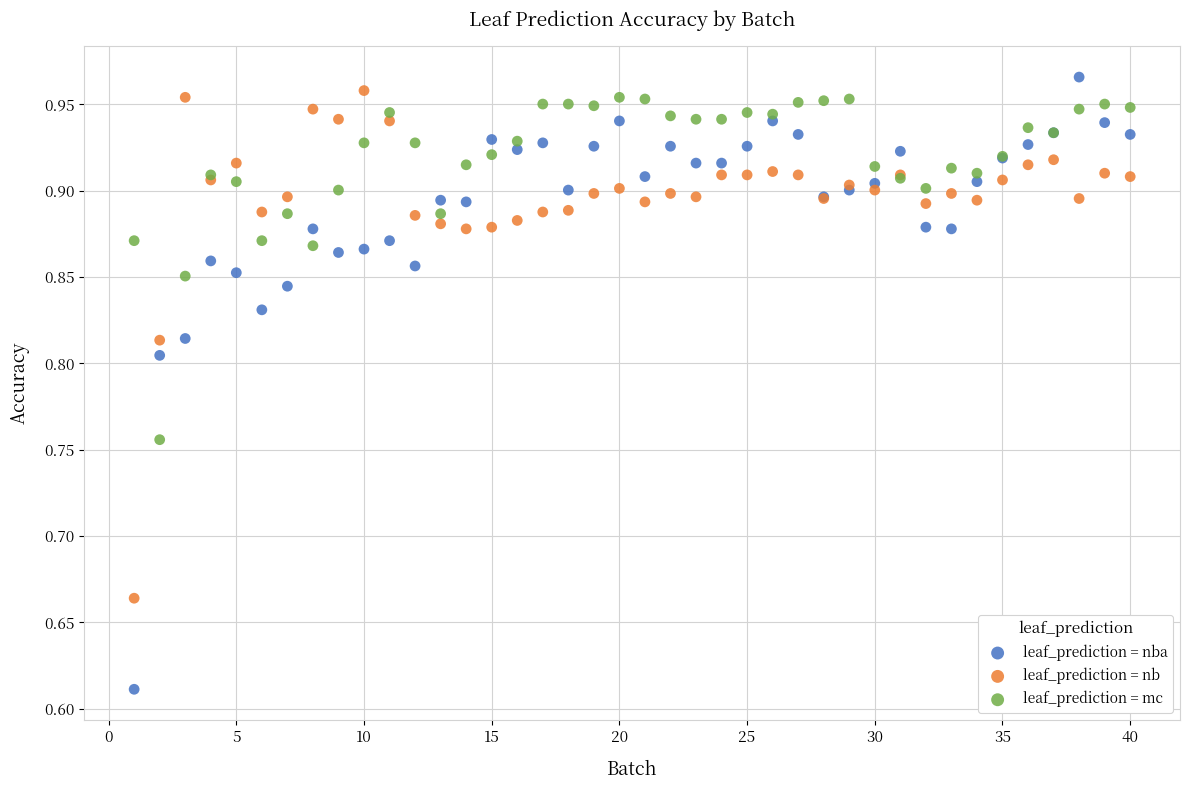

Which series contains the lowest Y value?

leaf_prediction = nba